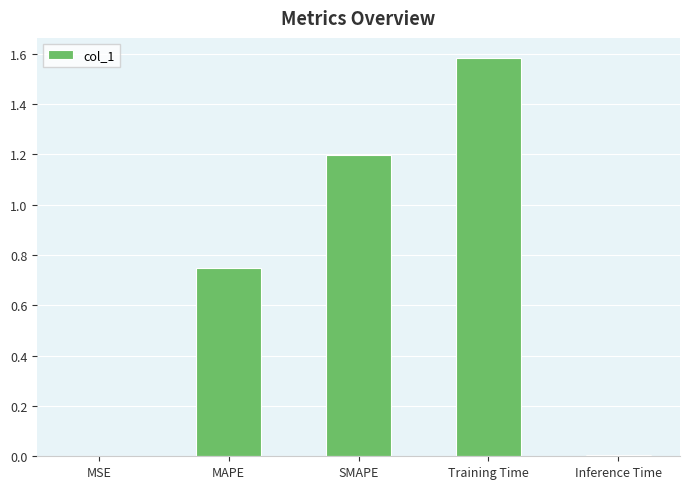

Which category has the highest value across all series?

Training Time